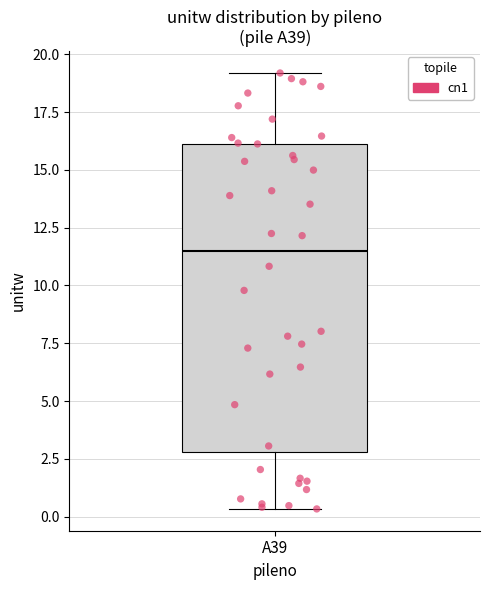

Read this box plot against the y-axis: the position of the median line, the range covered by the box, and the ends of both whiskers. The values are not printed on the chart, so give them approximately, as read against the axis.

median 11.5, box 3.0 to 16.0, whiskers 0.5 to 19.0